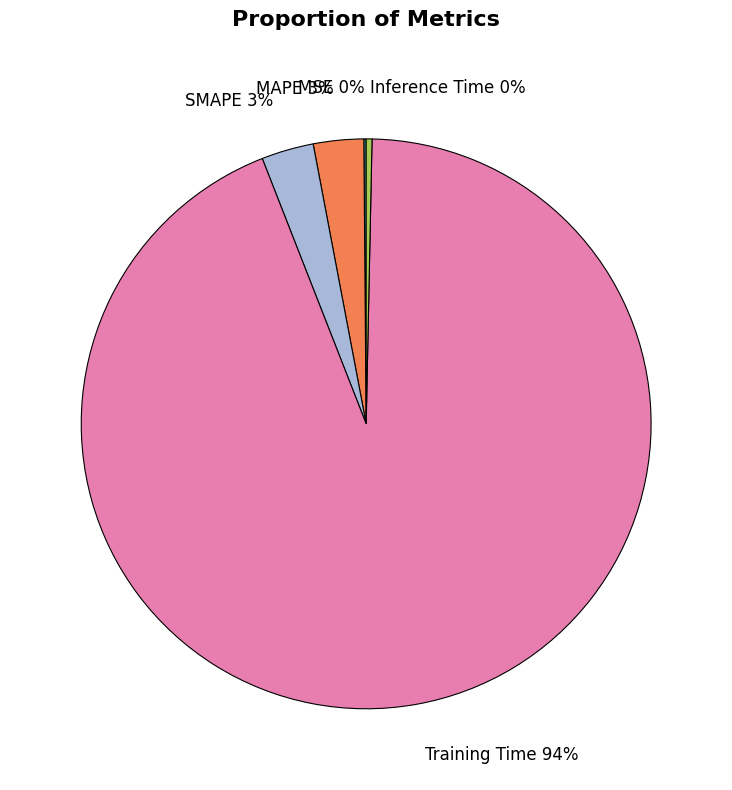

Which slice is the largest?

Training Time